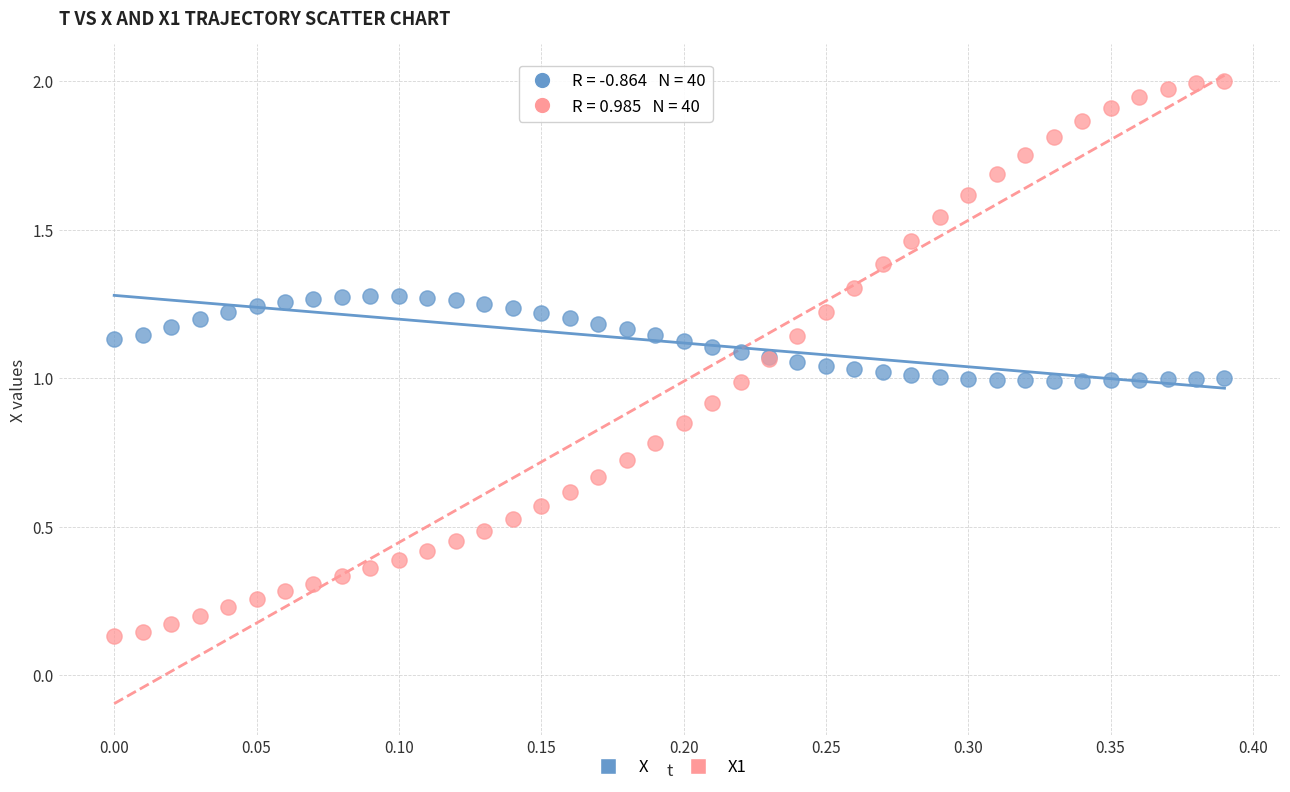

Which series has the largest Y range (max minus min)?

X1